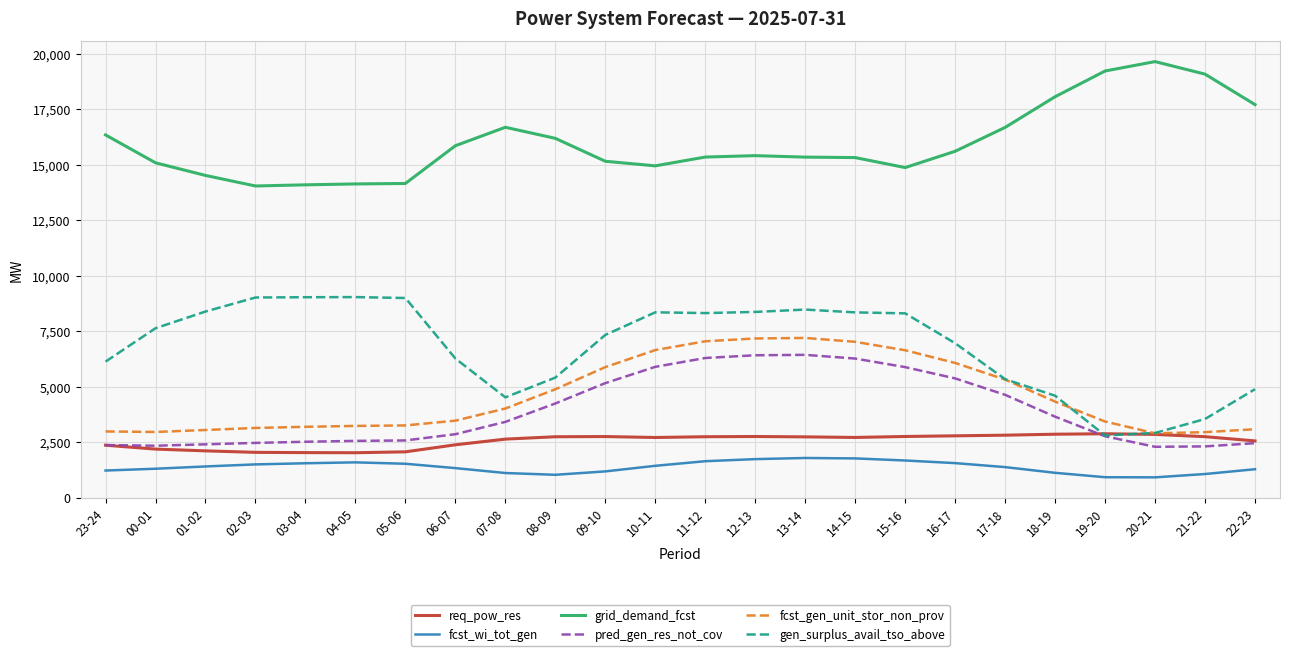

At how many categories does at least one series exceed 19492?

1